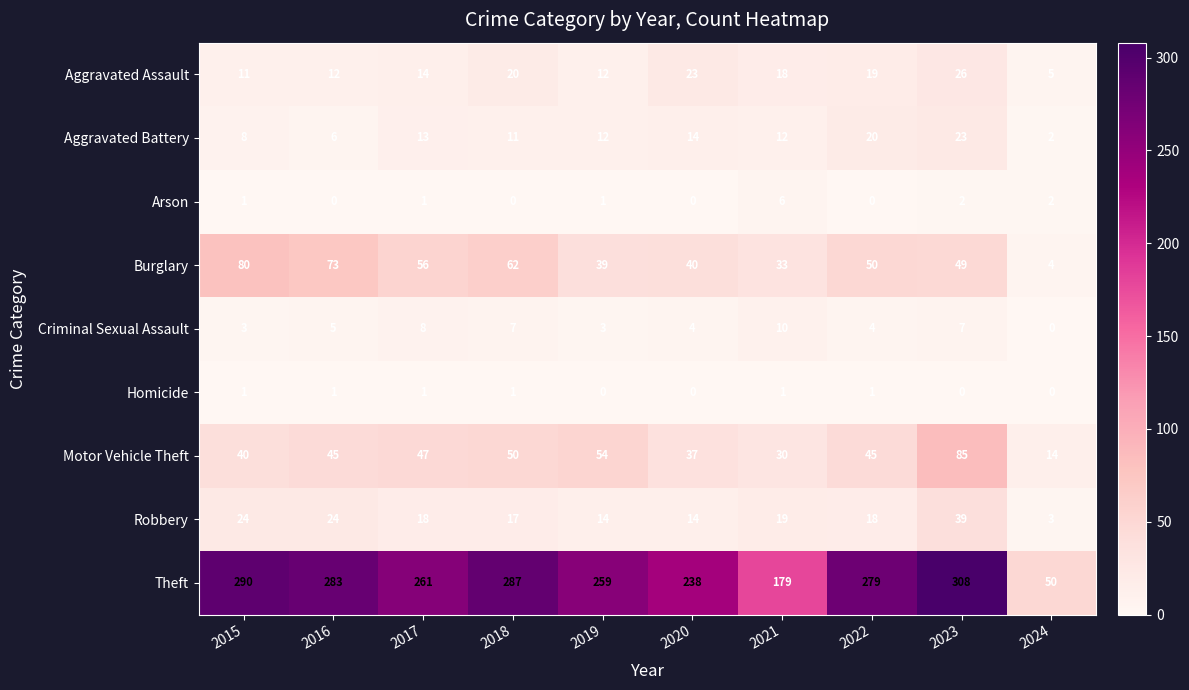

What is the difference between the Burglary values at 2016 and 2024?

69